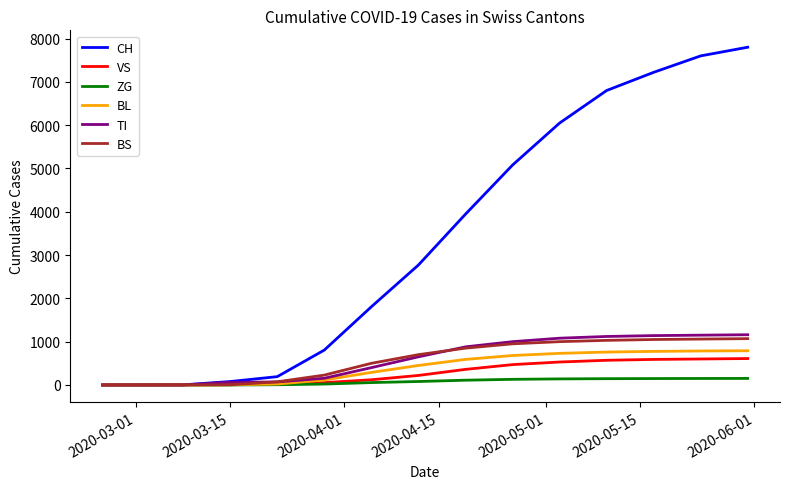

Which series has the largest total across all categories?

CH